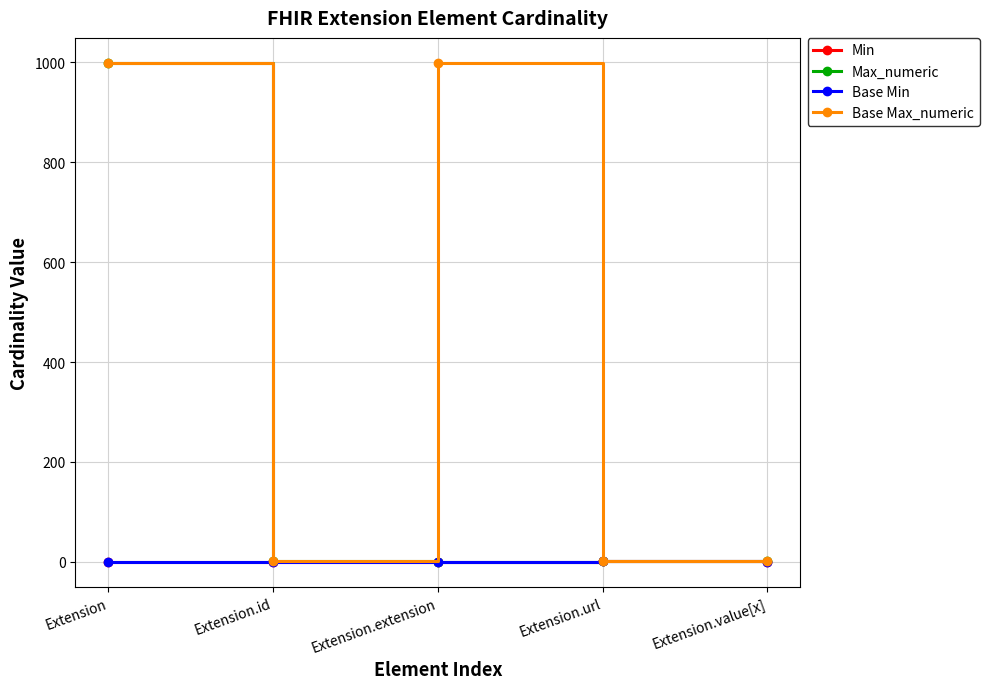

What is the greatest value displayed?

999